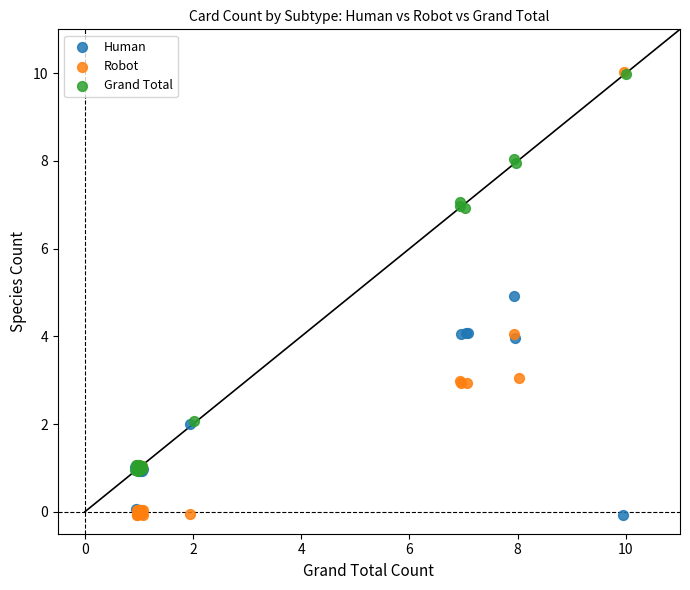

Which series has the widest spread of Y values?

Robot